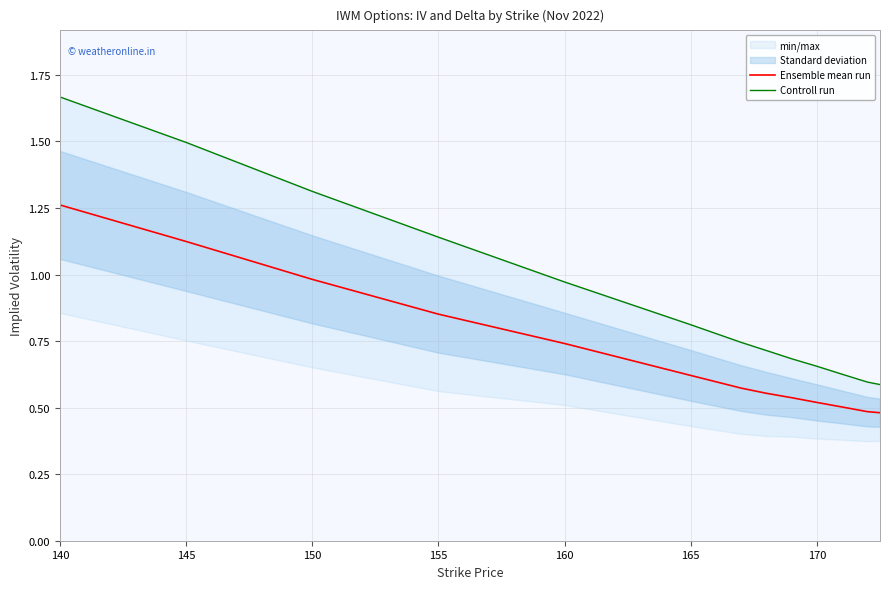

Is it true that Ensemble mean run equals 0.2 at 12?

False